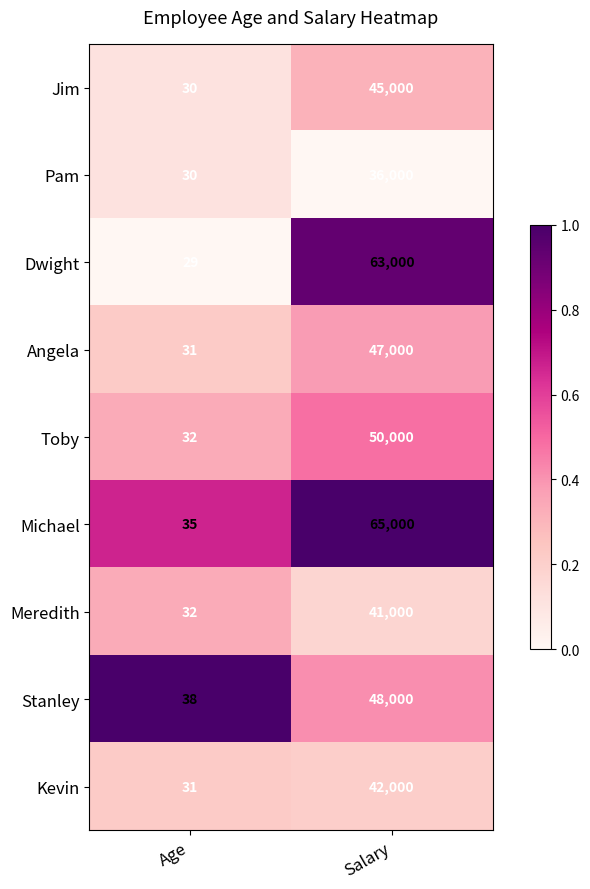

The Jim series shows 45000 at Salary. True or false?

True